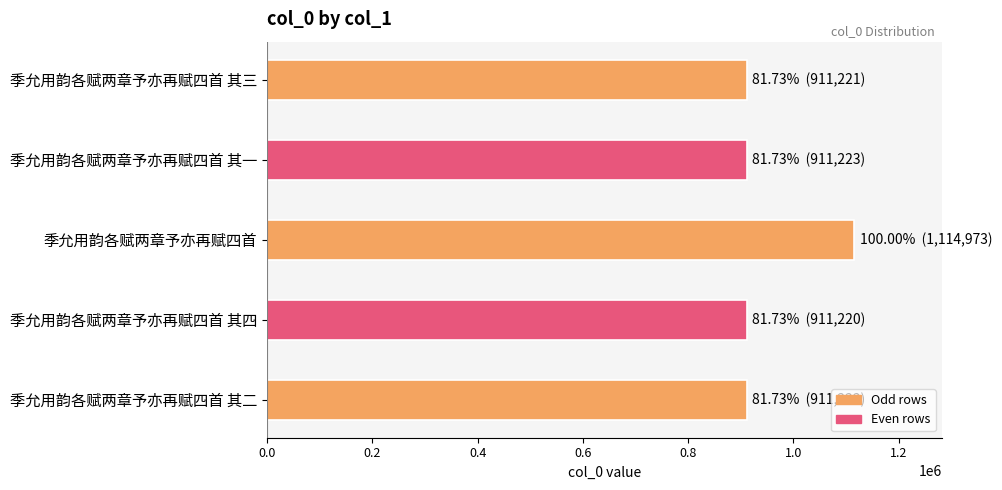

True or false: the data shows 911222 at 季允用韵各赋两章予亦再赋四首 其二.

True